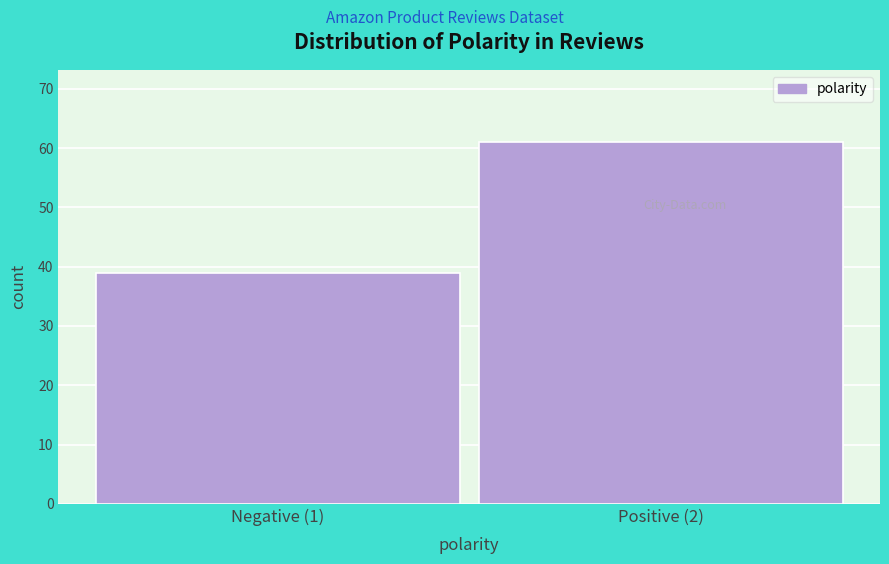

Reading left to right, transcribe all the data shown in this chart.

39	61